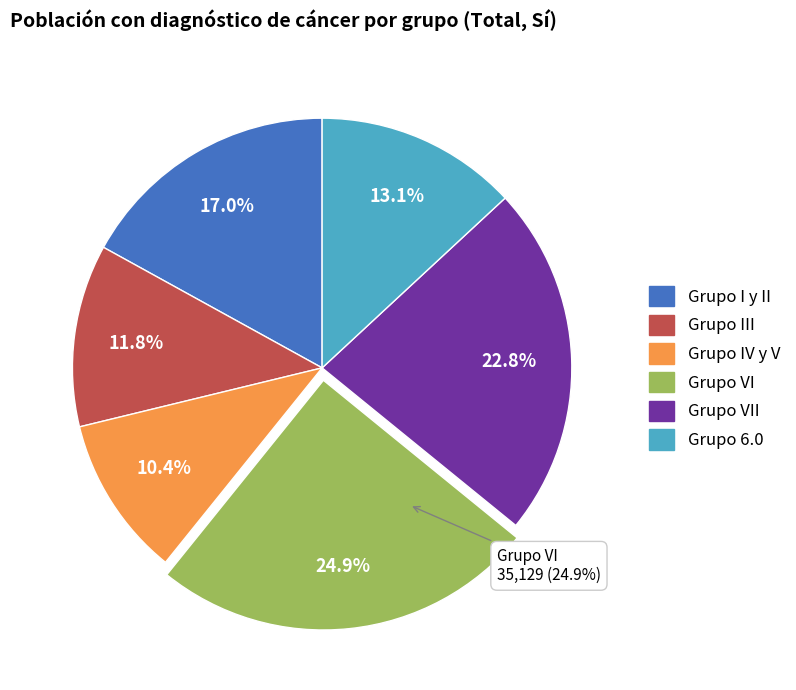

Count the number of slices in the pie.

6